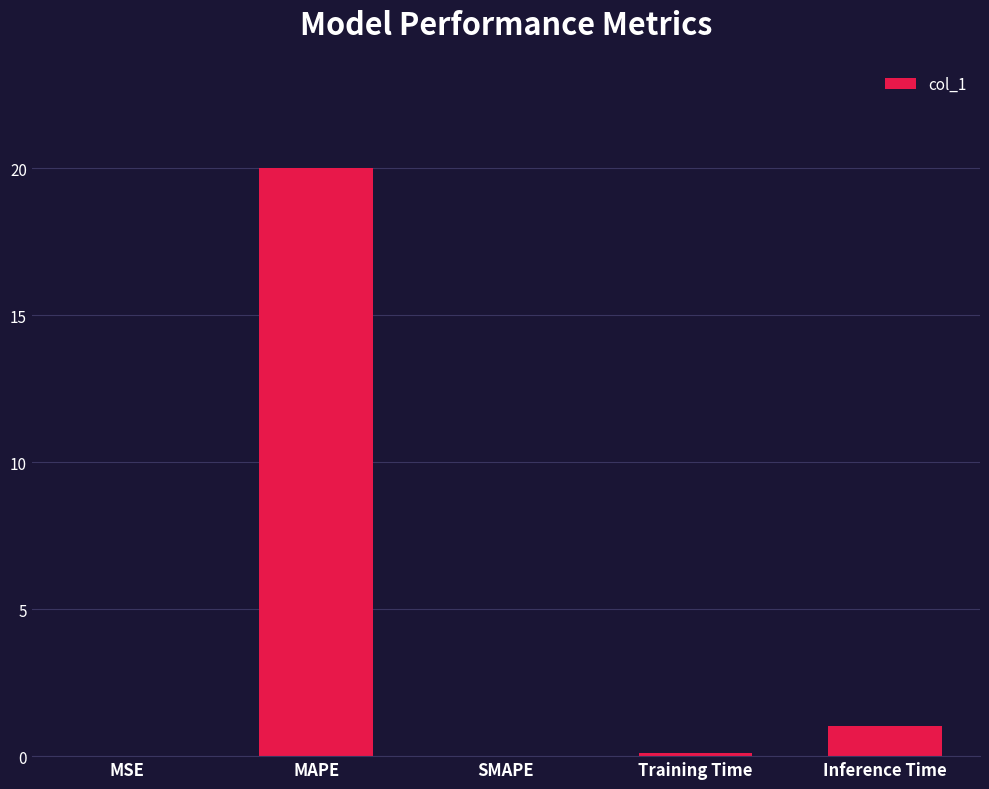

Where is the data nearest to the value 10?

Inference Time